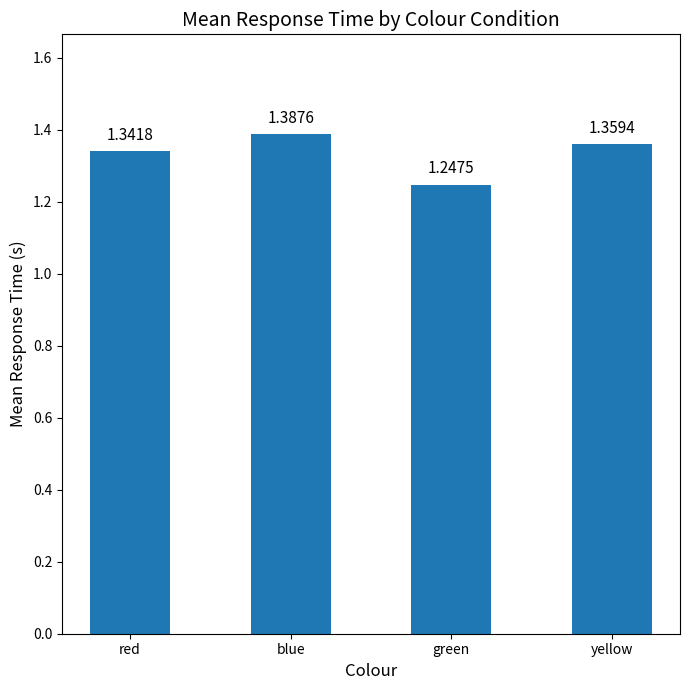

Does the chart contain any negative values?

No